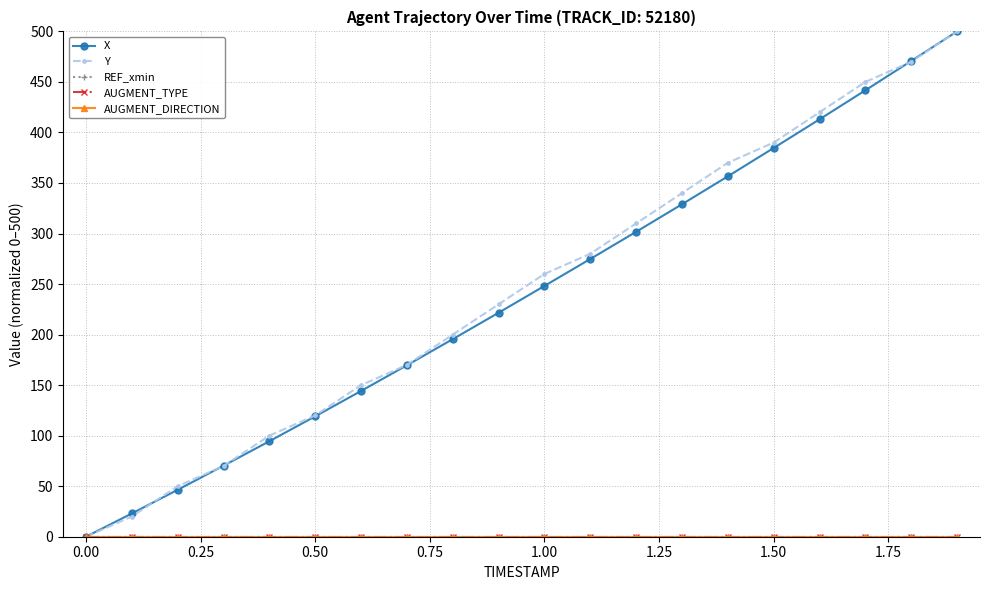

True or false: AUGMENT_DIRECTION and X intersect in this chart.

False